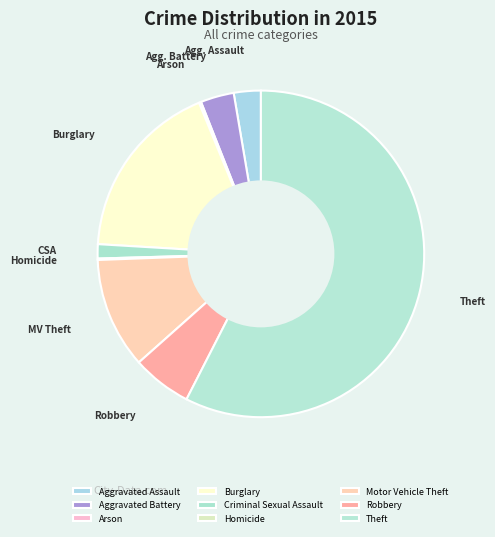

To the nearest percent, what percentage of the pie is Criminal Sexual Assault?

1%